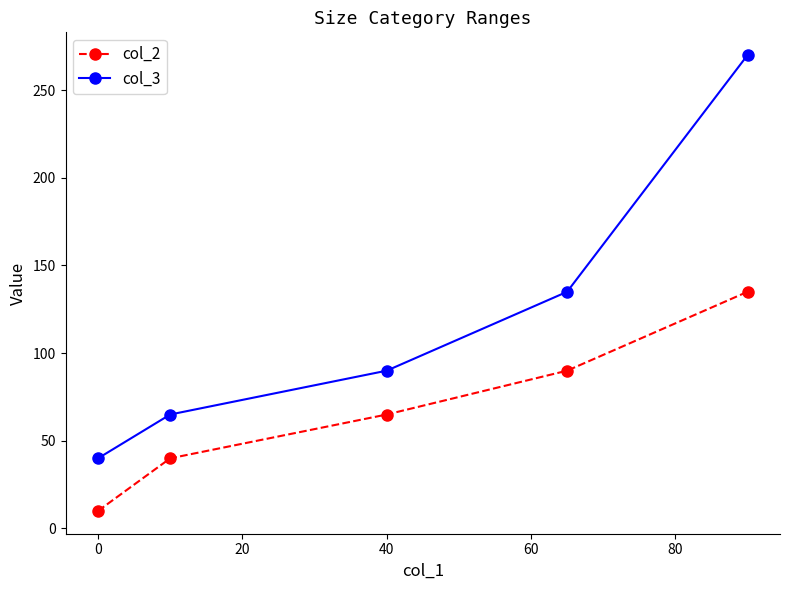

Rank the series by their average value, from lowest to highest.

col_2, col_3